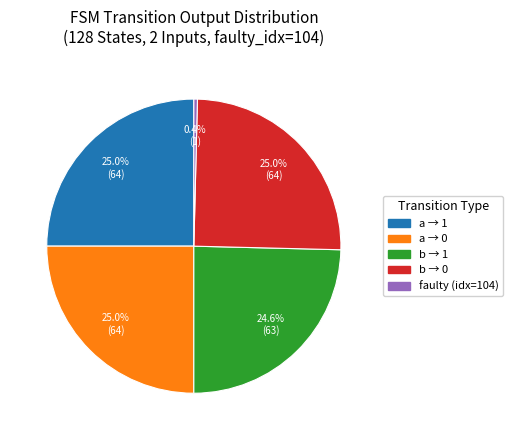

Is there a majority slice in this chart?

No